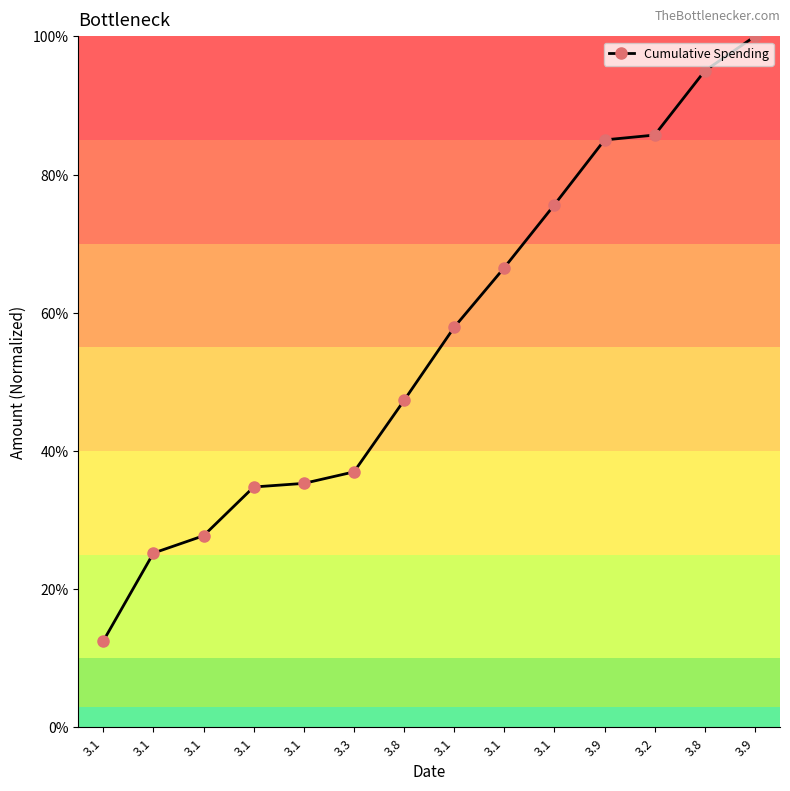

Is this an area chart (filled region under the line)?

No